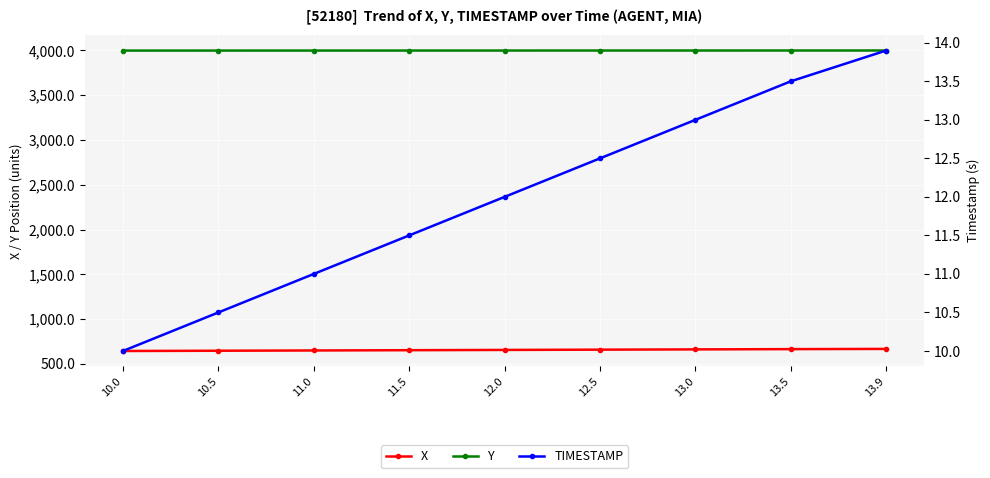

Count the TIMESTAMP values in the range 11 to 13.

5